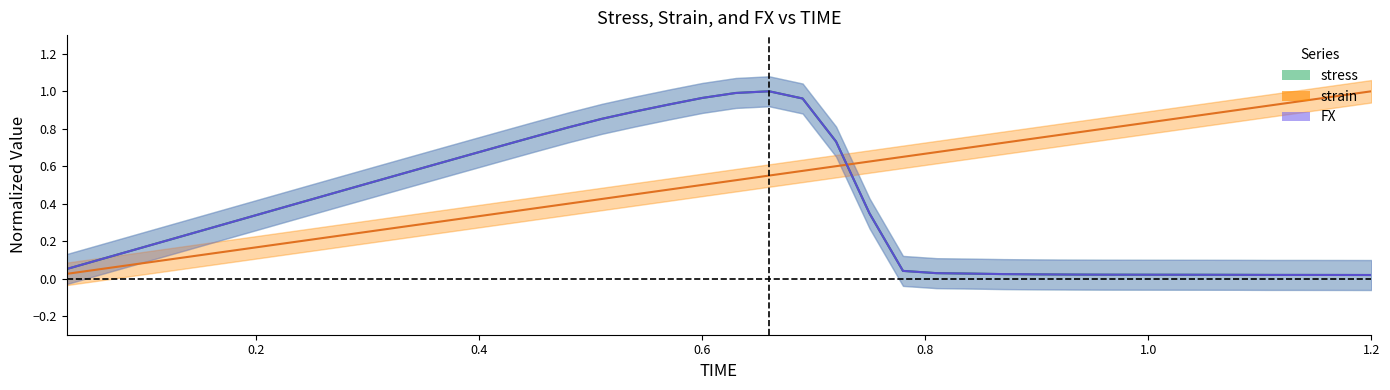

Does the chart have visible grid lines?

No